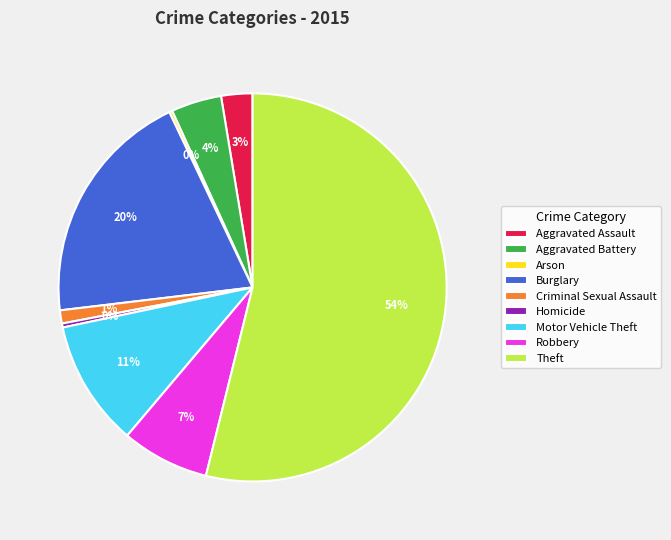

To the nearest percent, what is the combined percentage of Burglary and Criminal Sexual Assault?

21%